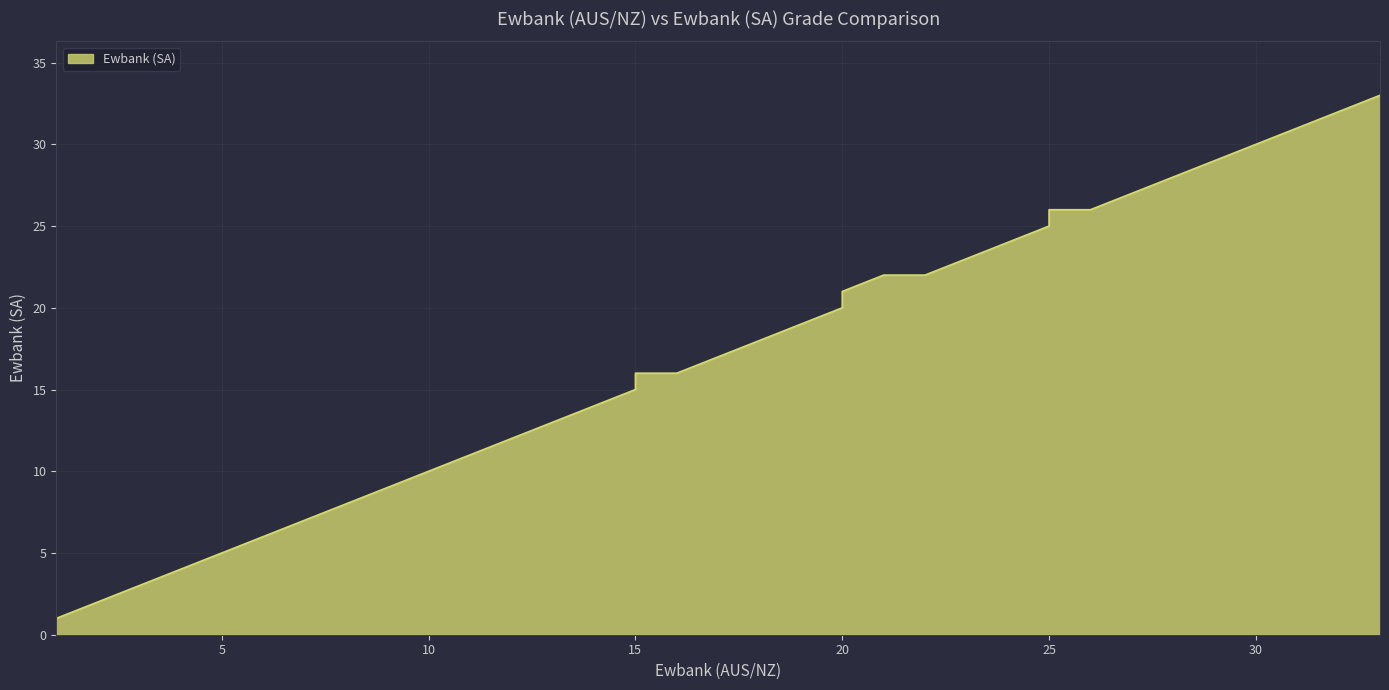

Which category has the lowest value across all series?

1